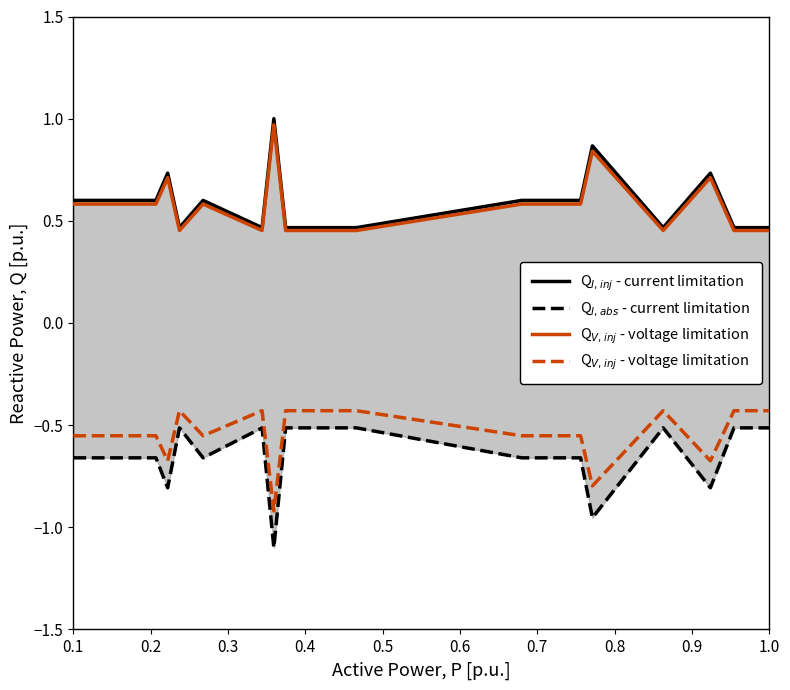

Is it true that Q$_{V,inj}$ - voltage limitation equals -0.2 at 0.6?

False